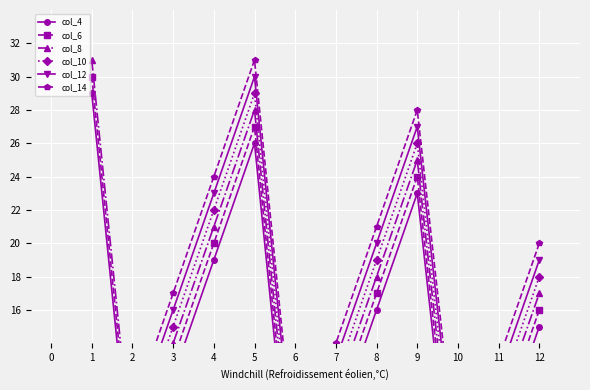

True or false: col_10 and col_14 intersect in this chart.

False